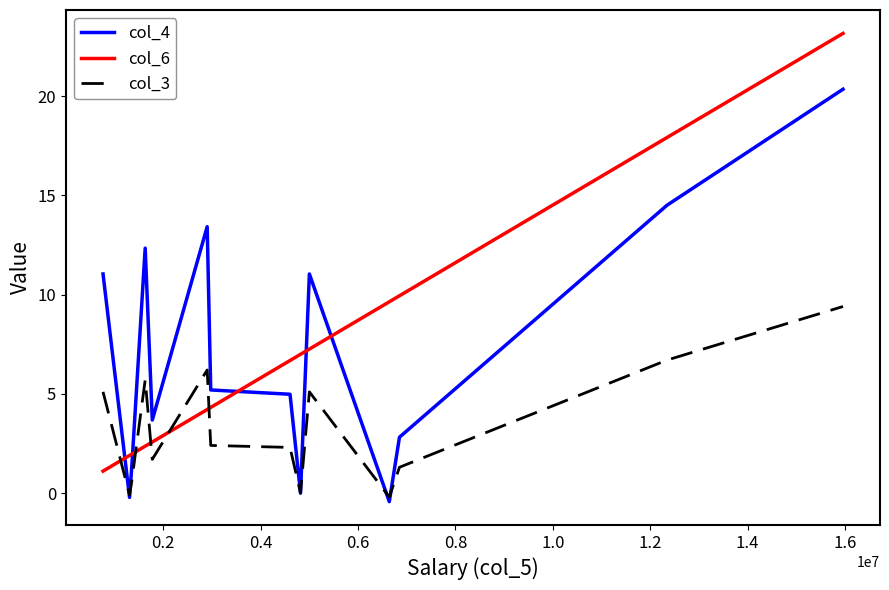

Which series ends up on top after the final intersection of col_4 and col_6?

col_6